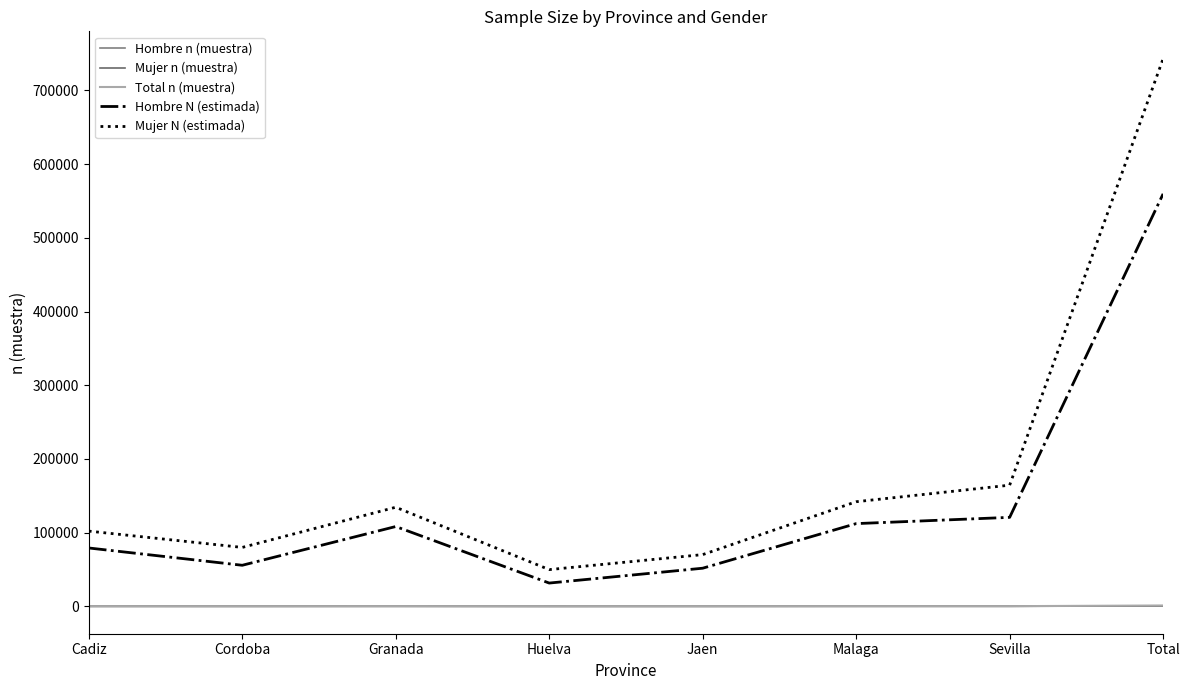

What is the difference between the maximum and minimum values in the Mujer n (muestra) series?

646